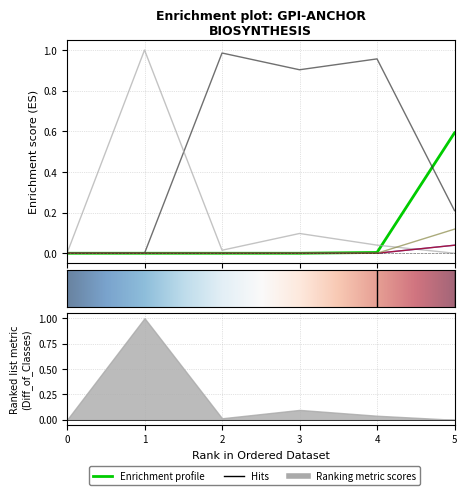

What is the spread (max minus min) of values at 2?

1.0